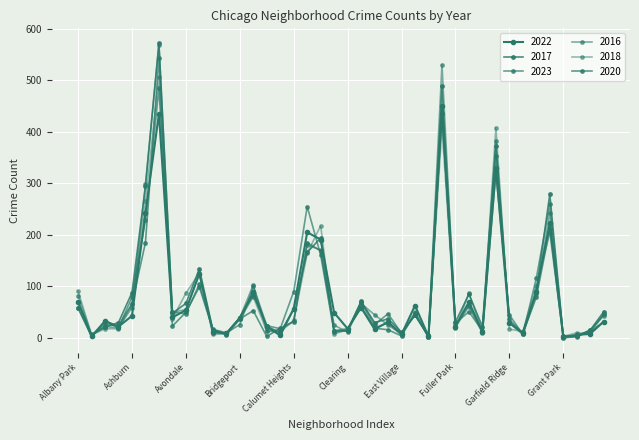

Reading left to right, extract all data points from this chart.

2022: Albany Park=70	Andersonville=3	Archer Heights=33	Armour Square=22	Ashburn=43	Auburn Gresham=242	Austin=435	Avalon Park=40	Avondale=54	Belmont Cragin=125	Beverly=12	Boystown=9	Bridgeport=39	Brighton Park=89	Bucktown=22	Burnside=5	Calumet Heights=57	Chatham=205	Chicago Lawn=191	Chinatown=49	Clearing=18	Douglas=59	Dunning=17	East Side=31	East Village=7	Edgewater=63	Edison Park=3	Englewood=450	Fuller Park=22	Gage Park=70	Galewood=12	Garfield Park=329	Garfield Ridge=30	Gold Coast=9	Grand Boulevard=90	Grand Crossing=223	Grant Park=2	Greektown=6	Hegewisch=8	Hermosa=32
2017: Albany Park=70	Andersonville=6	Archer Heights=21	Armour Square=30	Ashburn=88	Auburn Gresham=294	Austin=572	Avalon Park=48	Avondale=67	Belmont Cragin=134	Beverly=16	Boystown=8	Bridgeport=39	Brighton Park=83	Bucktown=23	Burnside=10	Calumet Heights=56	Chatham=166	Chicago Lawn=194	Chinatown=14	Clearing=14	Douglas=71	Dunning=30	East Side=37	East Village=11	Edgewater=44	Edison Park=5	Englewood=488	Fuller Park=31	Gage Park=85	Galewood=22	Garfield Park=372	Garfield Ridge=29	Gold Coast=10	Grand Boulevard=91	Grand Crossing=279	Grant Park=2	Greektown=4	Hegewisch=15	Hermosa=51
2023: Albany Park=58	Andersonville=3	Archer Heights=32	Armour Square=20	Ashburn=79	Auburn Gresham=229	Austin=484	Avalon Park=50	Avondale=47	Belmont Cragin=105	Beverly=17	Boystown=10	Bridgeport=26	Brighton Park=100	Bucktown=24	Burnside=18	Calumet Heights=90	Chatham=255	Chicago Lawn=161	Chinatown=11	Clearing=15	Douglas=70	Dunning=26	East Side=47	East Village=9	Edgewater=45	Edison Park=2	Englewood=435	Fuller Park=29	Gage Park=51	Galewood=14	Garfield Park=321	Garfield Ridge=45	Gold Coast=7	Grand Boulevard=116	Grand Crossing=259	Grant Park=4	Greektown=4	Hegewisch=14	Hermosa=46
2016: Albany Park=82	Andersonville=7	Archer Heights=22	Armour Square=20	Ashburn=59	Auburn Gresham=298	Austin=569	Avalon Park=50	Avondale=55	Belmont Cragin=125	Beverly=10	Boystown=9	Bridgeport=39	Brighton Park=103	Bucktown=13	Burnside=16	Calumet Heights=33	Chatham=180	Chicago Lawn=171	Chinatown=25	Clearing=11	Douglas=67	Dunning=45	East Side=25	East Village=8	Edgewater=45	Edison Park=3	Englewood=530	Fuller Park=19	Gage Park=87	Galewood=13	Garfield Park=382	Garfield Ridge=29	Gold Coast=7	Grand Boulevard=86	Grand Crossing=243	Grant Park=3	Greektown=2	Hegewisch=16	Hermosa=43
2018: Albany Park=91	Andersonville=6	Archer Heights=18	Armour Square=18	Ashburn=66	Auburn Gresham=265	Austin=507	Avalon Park=37	Avondale=87	Belmont Cragin=126	Beverly=7	Boystown=8	Bridgeport=36	Brighton Park=80	Bucktown=13	Burnside=12	Calumet Heights=34	Chatham=164	Chicago Lawn=218	Chinatown=8	Clearing=16	Douglas=70	Dunning=20	East Side=29	East Village=6	Edgewater=51	Edison Park=3	Englewood=408	Fuller Park=21	Gage Park=61	Galewood=9	Garfield Park=408	Garfield Ridge=17	Gold Coast=13	Grand Boulevard=101	Grand Crossing=204	Grant Park=3	Greektown=10	Hegewisch=9	Hermosa=46
2020: Albany Park=59	Andersonville=4	Archer Heights=26	Armour Square=24	Ashburn=66	Auburn Gresham=185	Austin=543	Avalon Park=23	Avondale=50	Belmont Cragin=99	Beverly=16	Boystown=6	Bridgeport=37	Brighton Park=53	Bucktown=3	Burnside=19	Calumet Heights=32	Chatham=185	Chicago Lawn=169	Chinatown=14	Clearing=18	Douglas=61	Dunning=19	East Side=16	East Village=4	Edgewater=49	Edison Park=1	Englewood=437	Fuller Park=24	Gage Park=64	Galewood=12	Garfield Park=353	Garfield Ridge=36	Gold Coast=9	Grand Boulevard=79	Grand Crossing=212	Grant Park=0	Greektown=3	Hegewisch=13	Hermosa=31